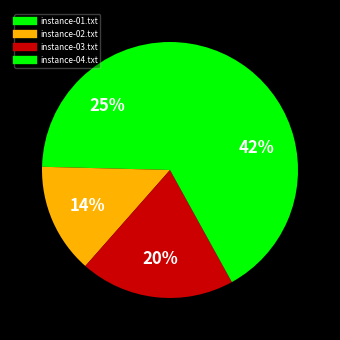

How many slices are in this pie chart?

4